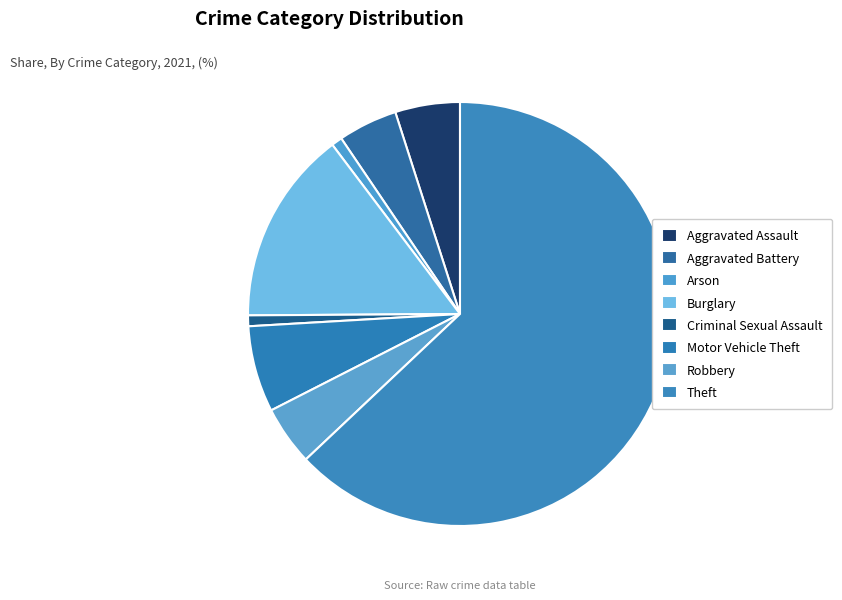

Is it true that Aggravated Battery is 13% of the pie?

False